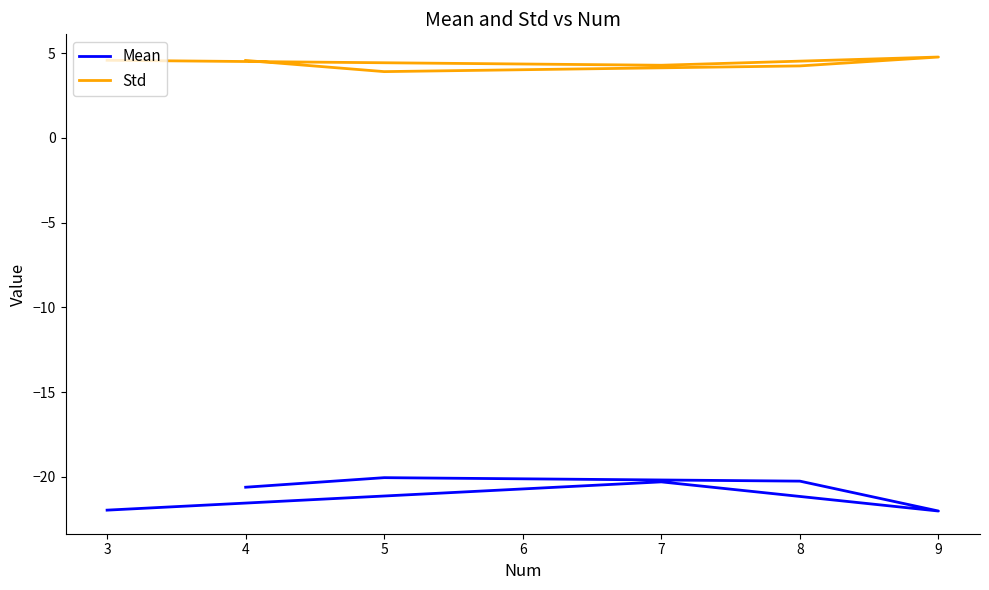

How many lines are shown in the chart?

2